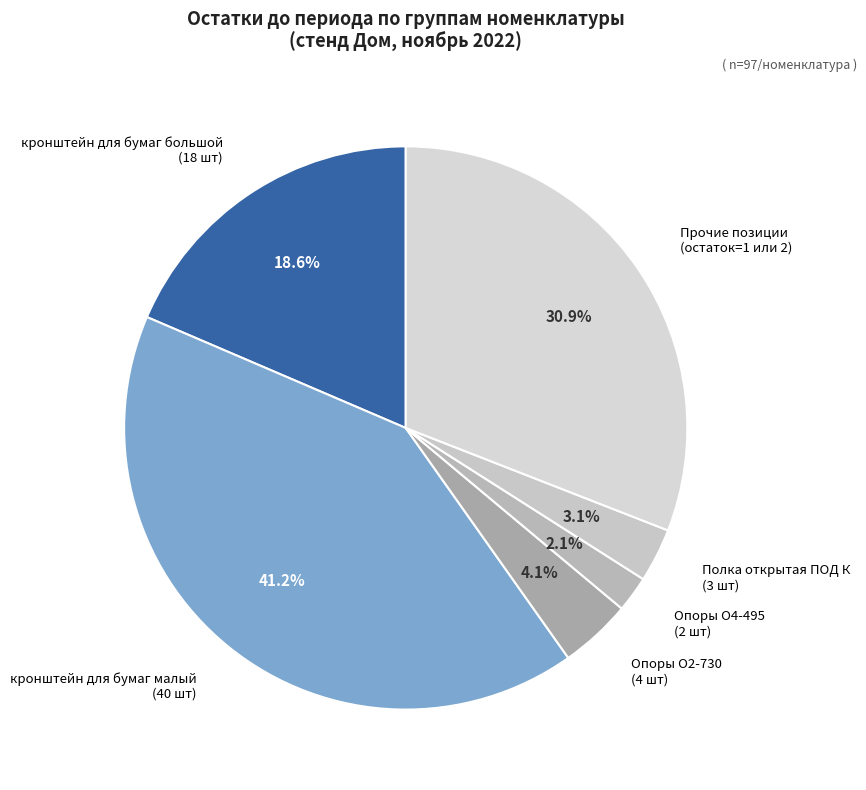

What is the smallest slice in the pie chart?

Опоры О4-495 (2 шт)